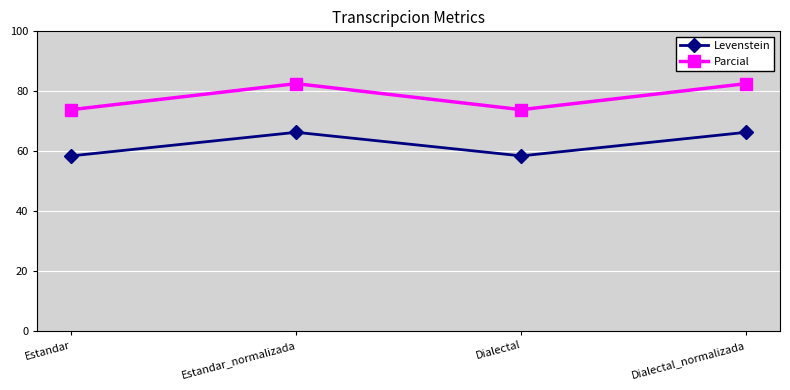

Rank the series by their maximum value, from lowest to highest.

Levenstein, Parcial